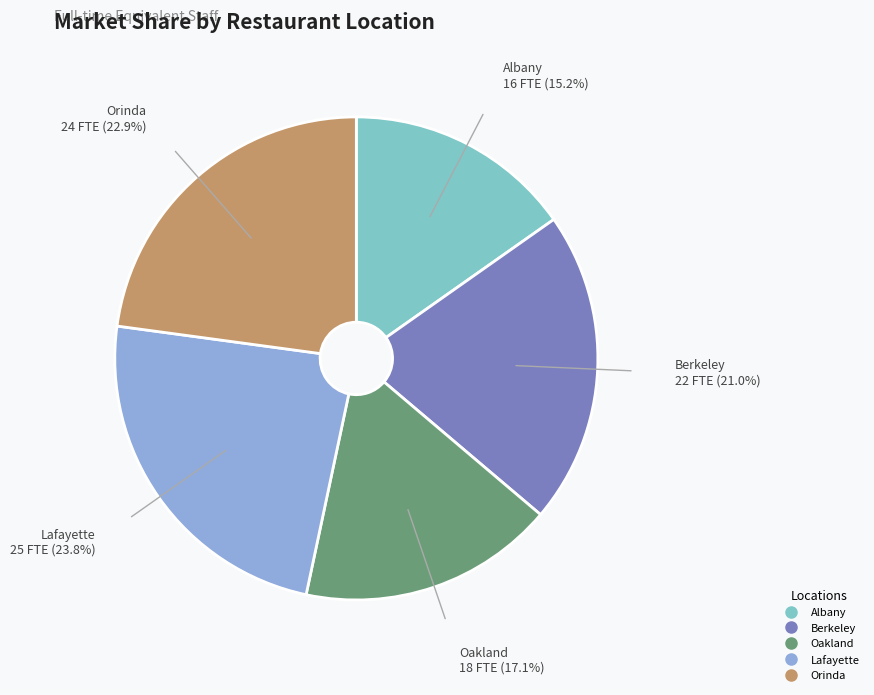

Rank the categories by value from lowest to highest.

Albany, Oakland, Berkeley, Orinda, Lafayette